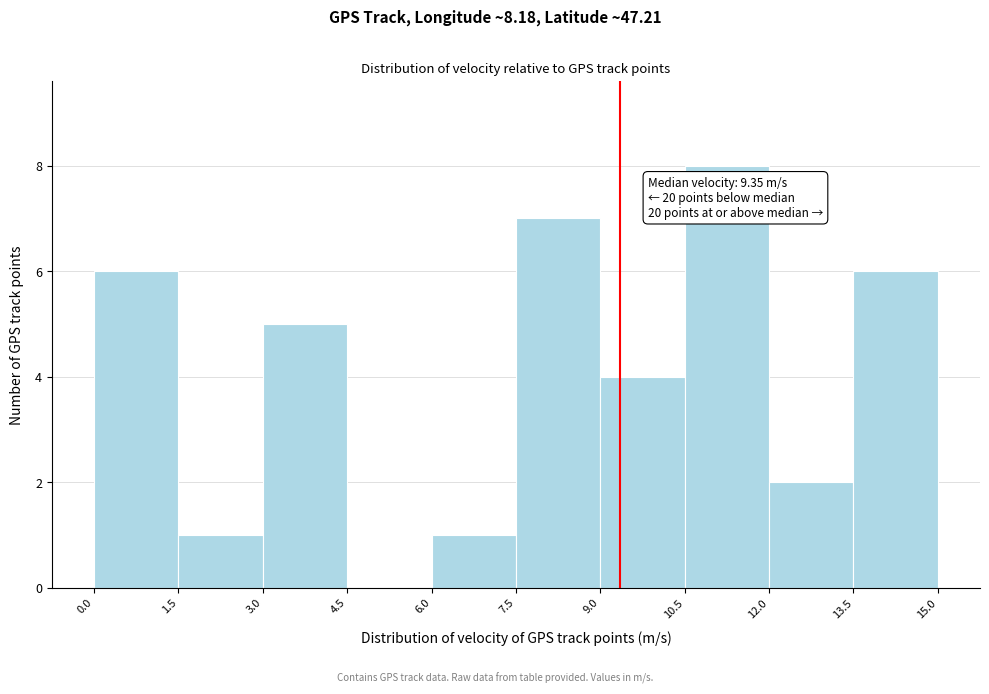

Which range on the x-axis has the tallest bar?

10.5 to 12.0